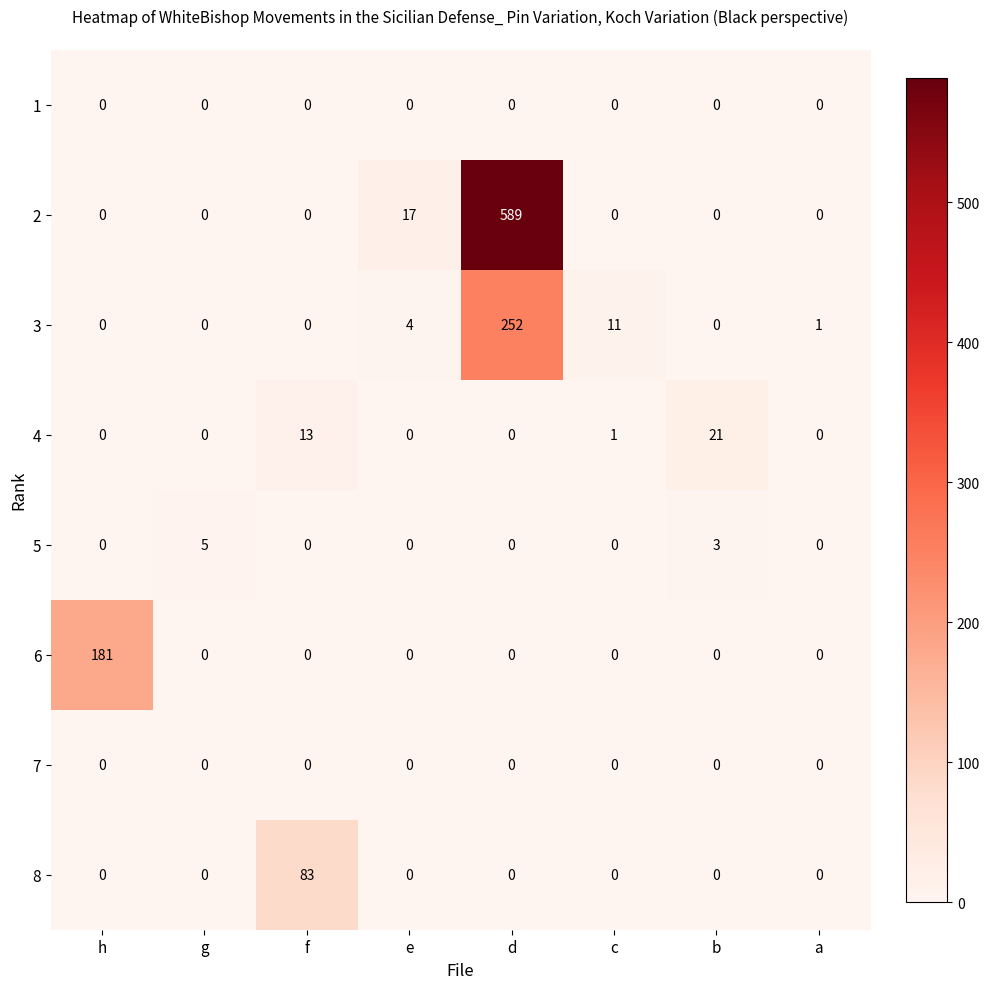

What is the total value across all series at g?

5